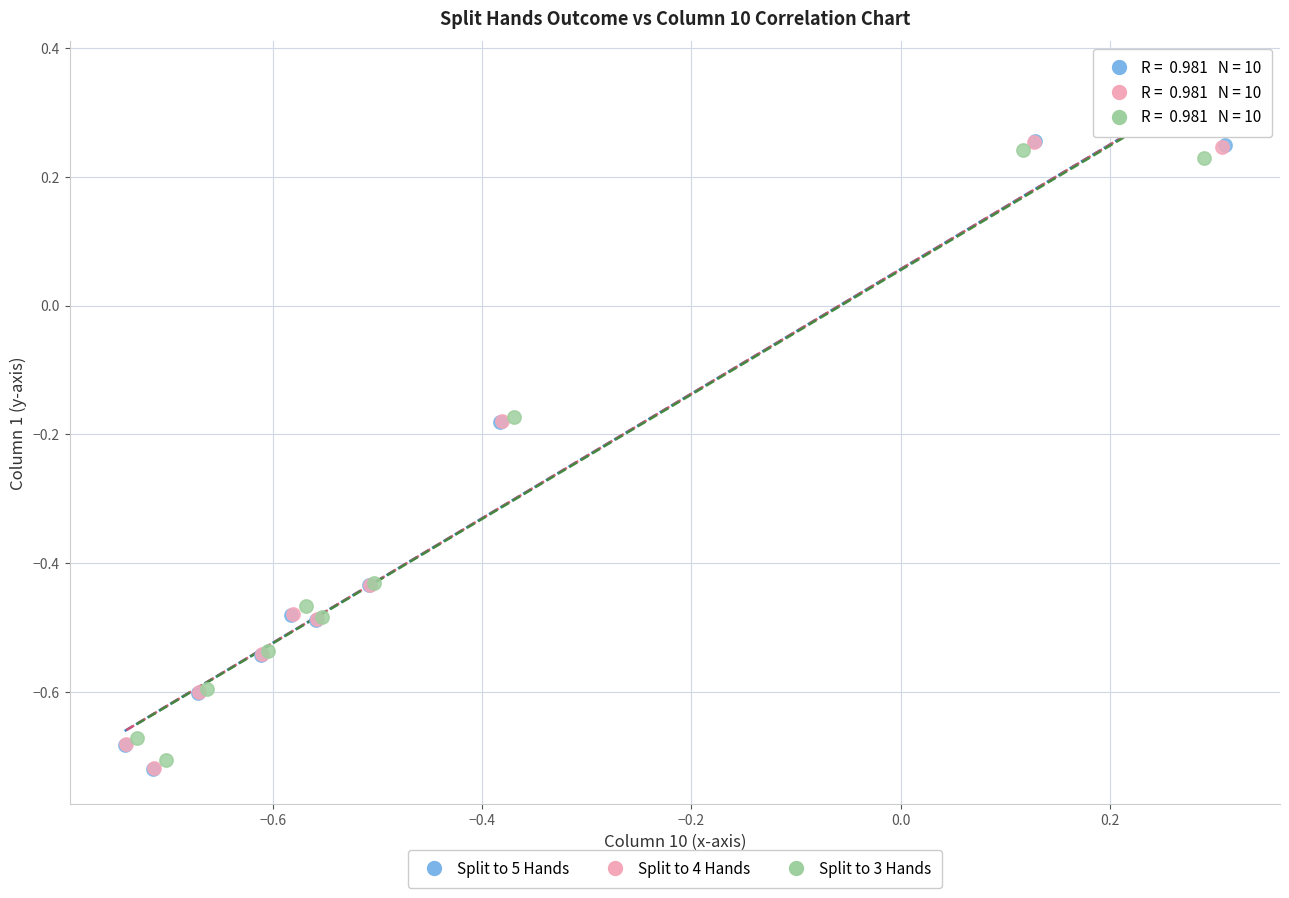

Which series has the largest Y range (max minus min)?

Split to 5 Hands